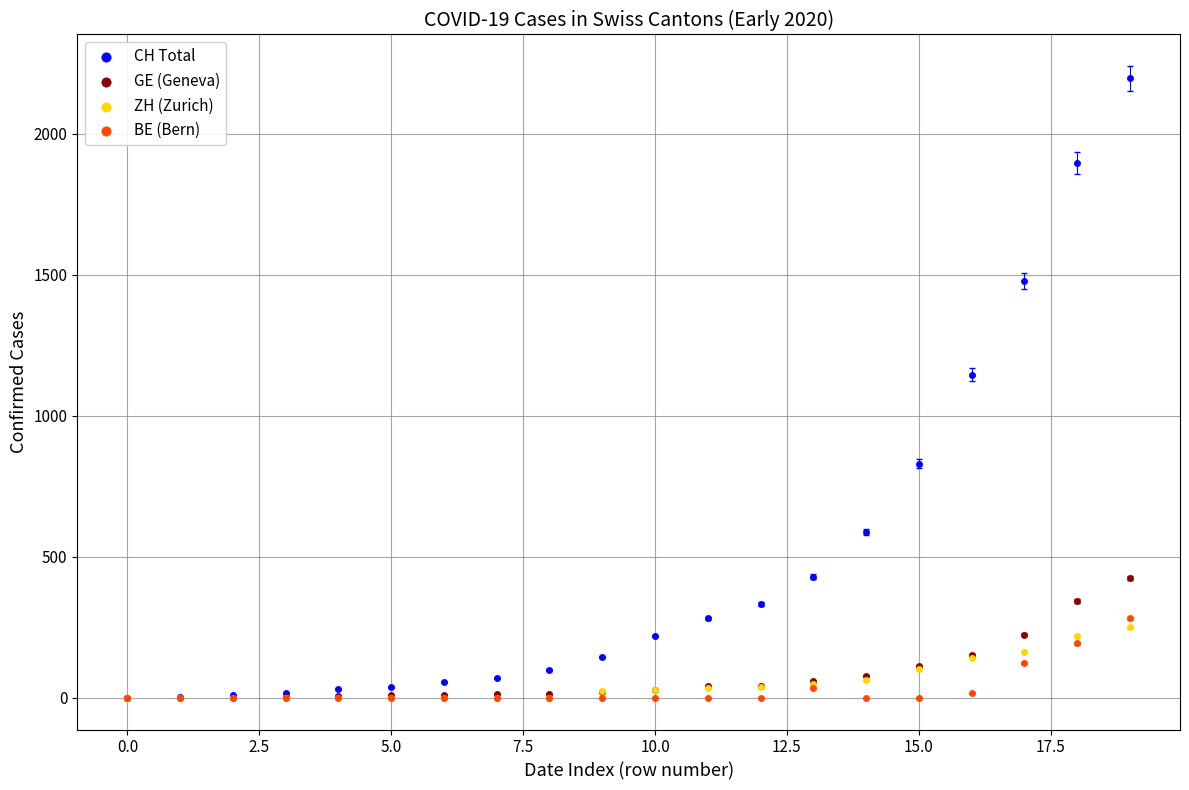

In the CH Total series, what Y value is closest to 1098?

1145